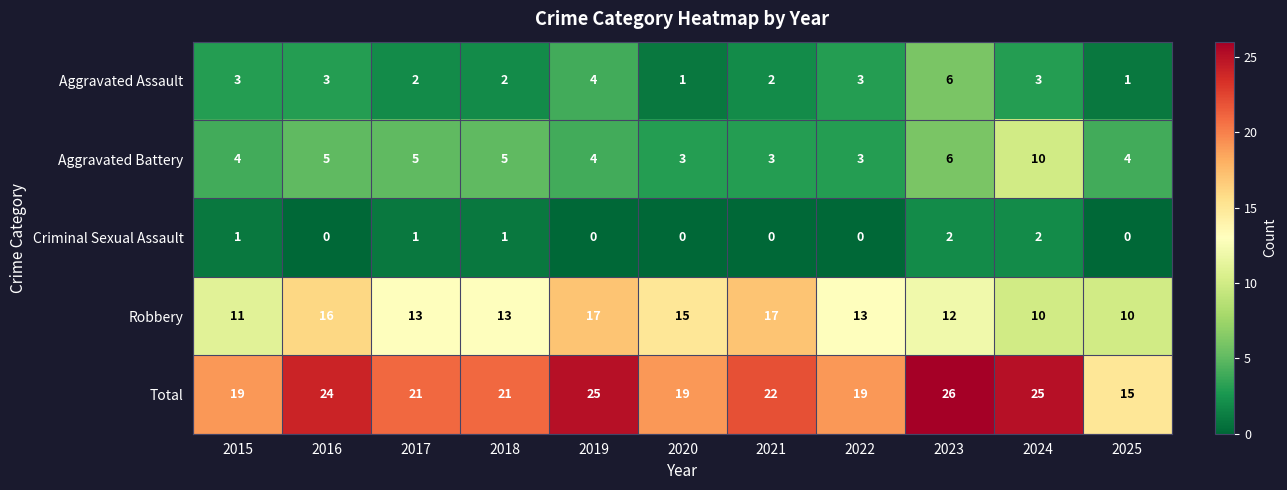

Which series has the widest spread of values?

Total